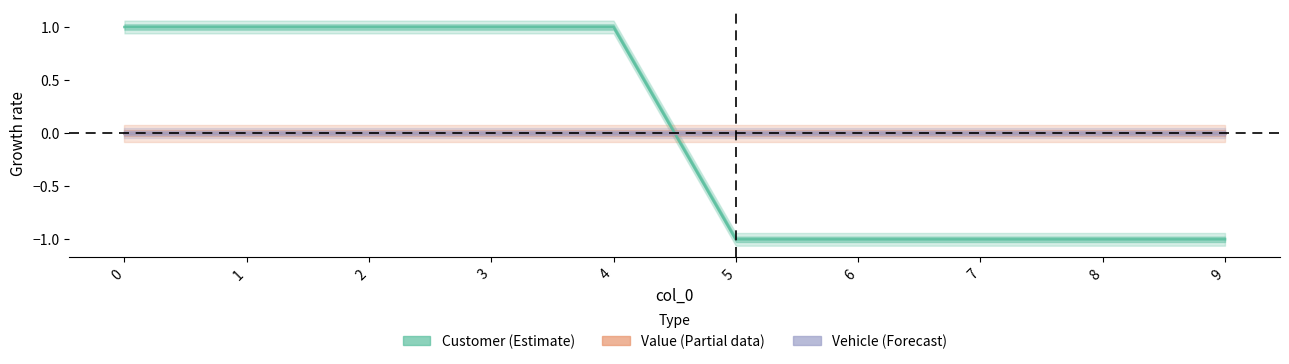

Where do Vehicle (Forecast) and Customer (Estimate) first cross each other?

4 and 5